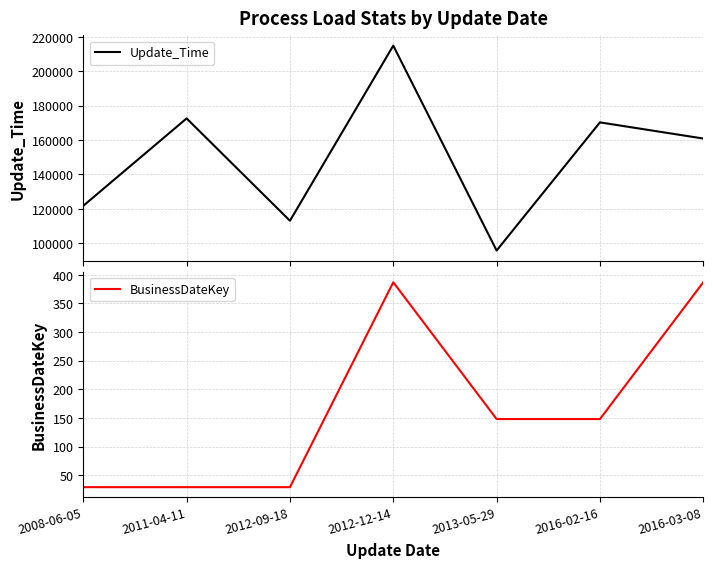

Read the Update_Time value at 2008-06-05, to the nearest 10.

121760